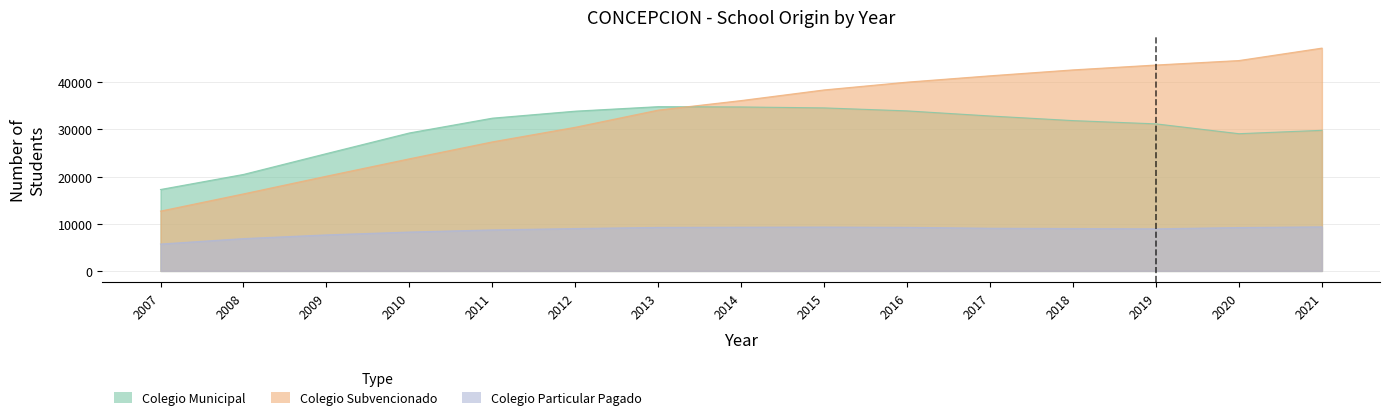

In Proviene de Colegio Particular Pagado, how many points are higher than both neighbors (excluding endpoints)?

1